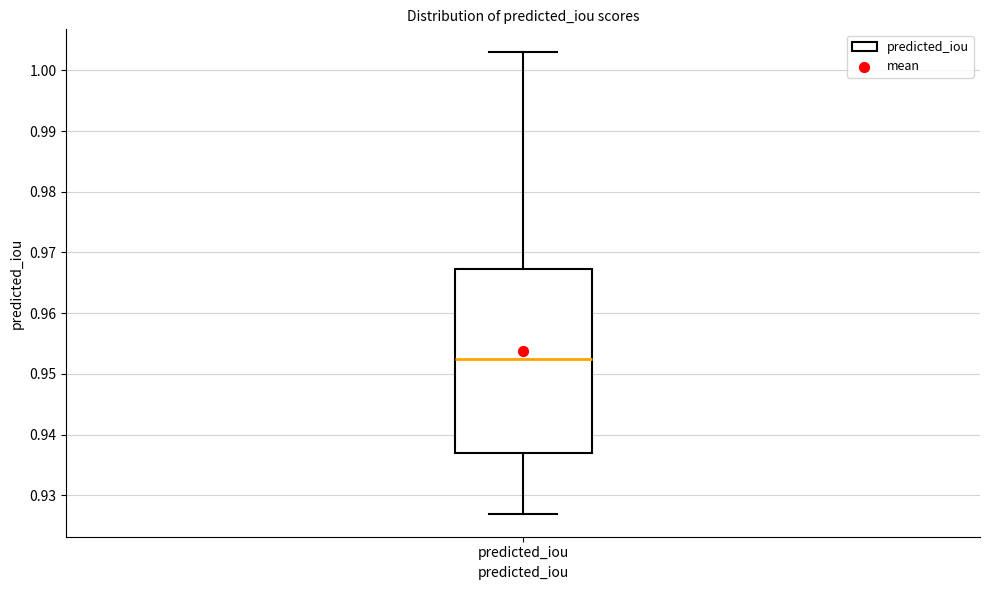

Read this box plot against the y-axis: the position of the median line, the range covered by the box, and the ends of both whiskers. The values are not printed on the chart, so give them approximately, as read against the axis.

median 0.952, box 0.937 to 0.967, whiskers 0.927 to 1.003